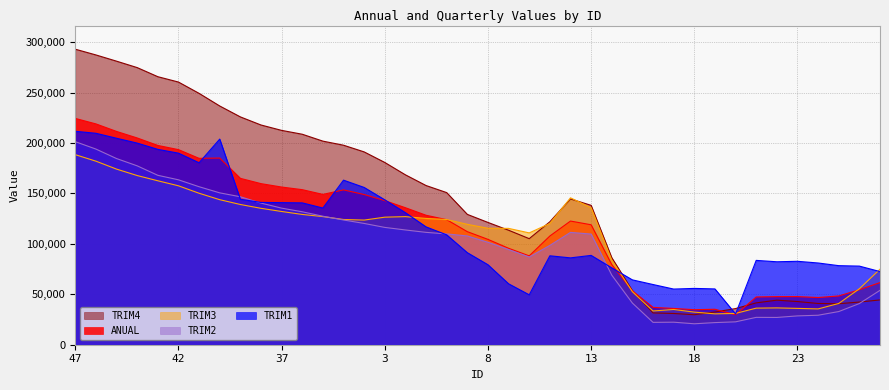

Between which two adjacent categories do TRIM4 and TRIM3 first intersect?

8 and 9